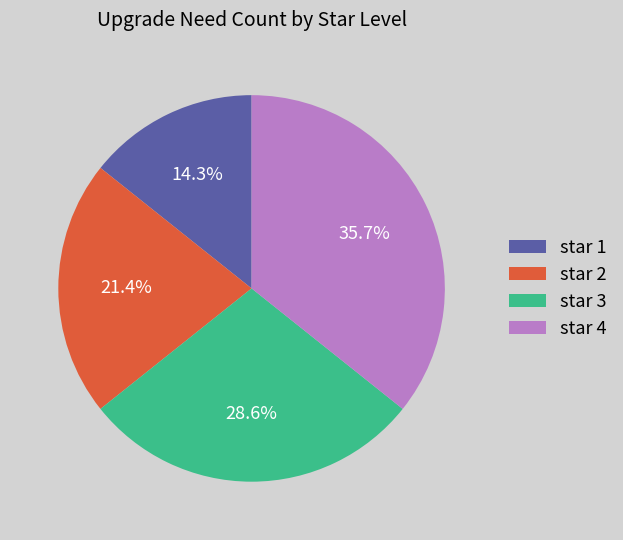

Rank the categories by value from highest to lowest.

star 4, star 3, star 2, star 1